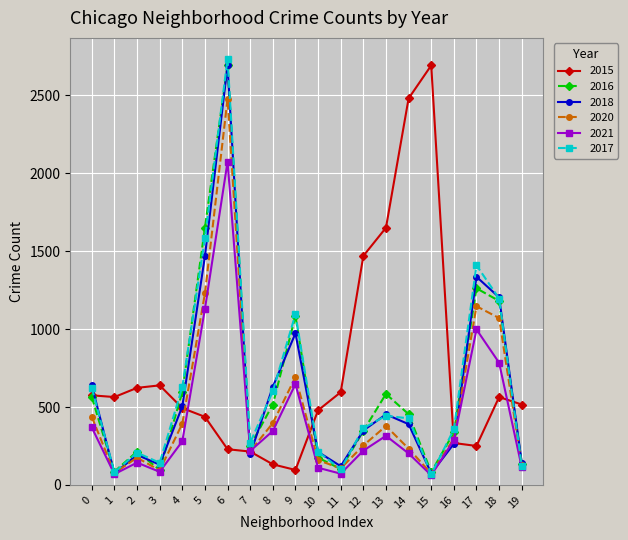

True or false: 2018 has more than 1 interior local peaks.

True